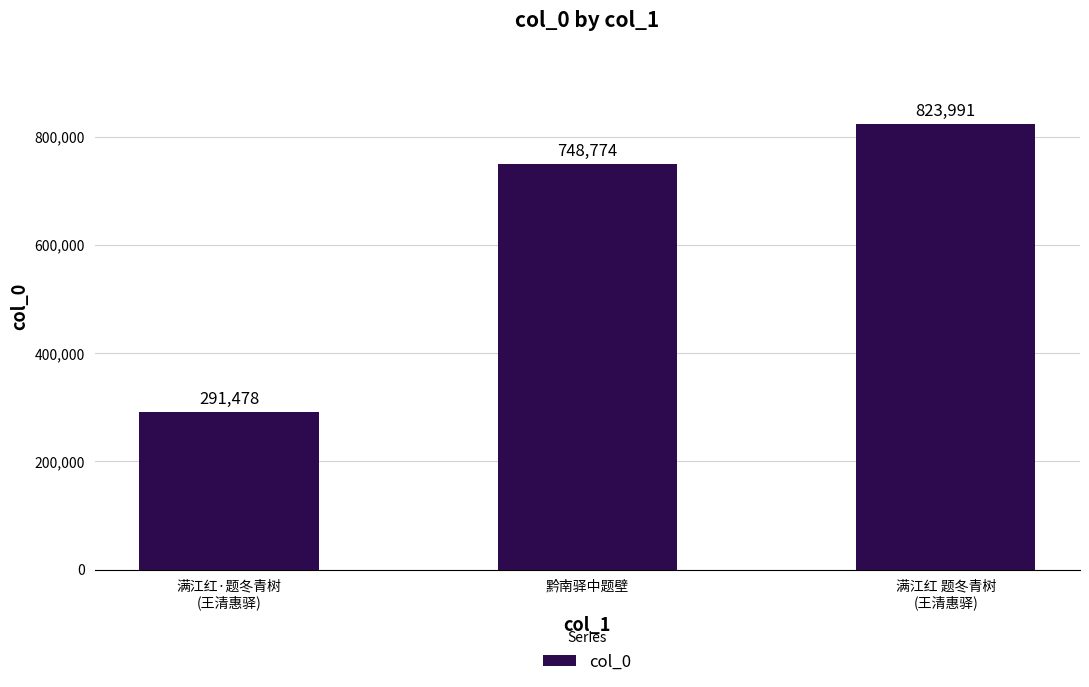

What is the label of the 3rd bar from the left?

满江红 题冬青树
(王清惠驿)